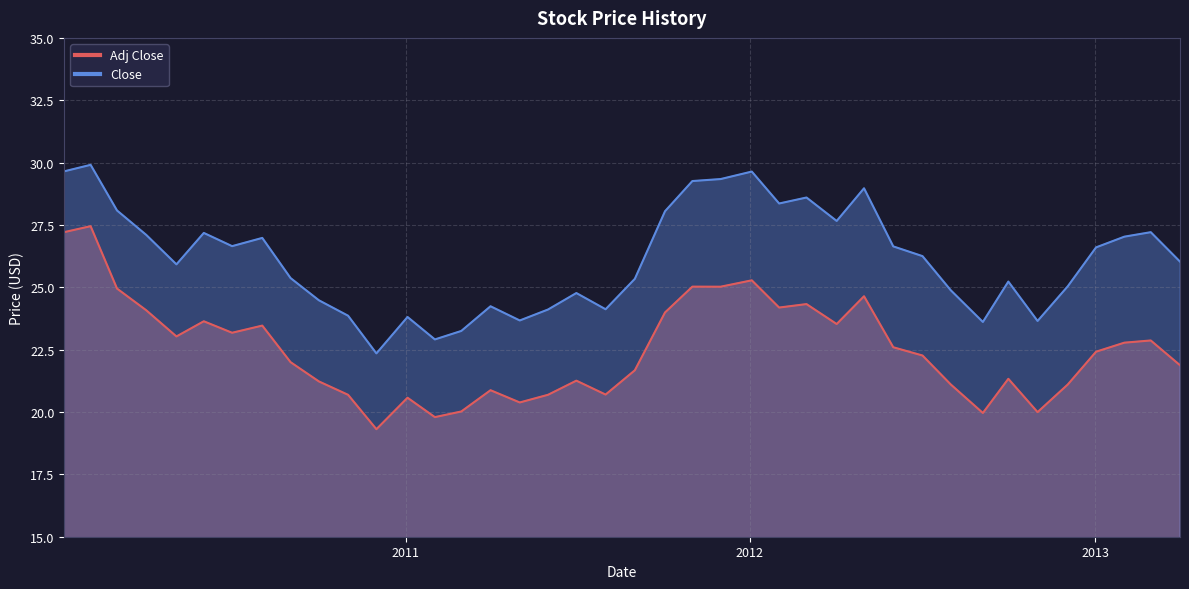

The Close series shows 29.0 at 2012-05-01. True or false?

True